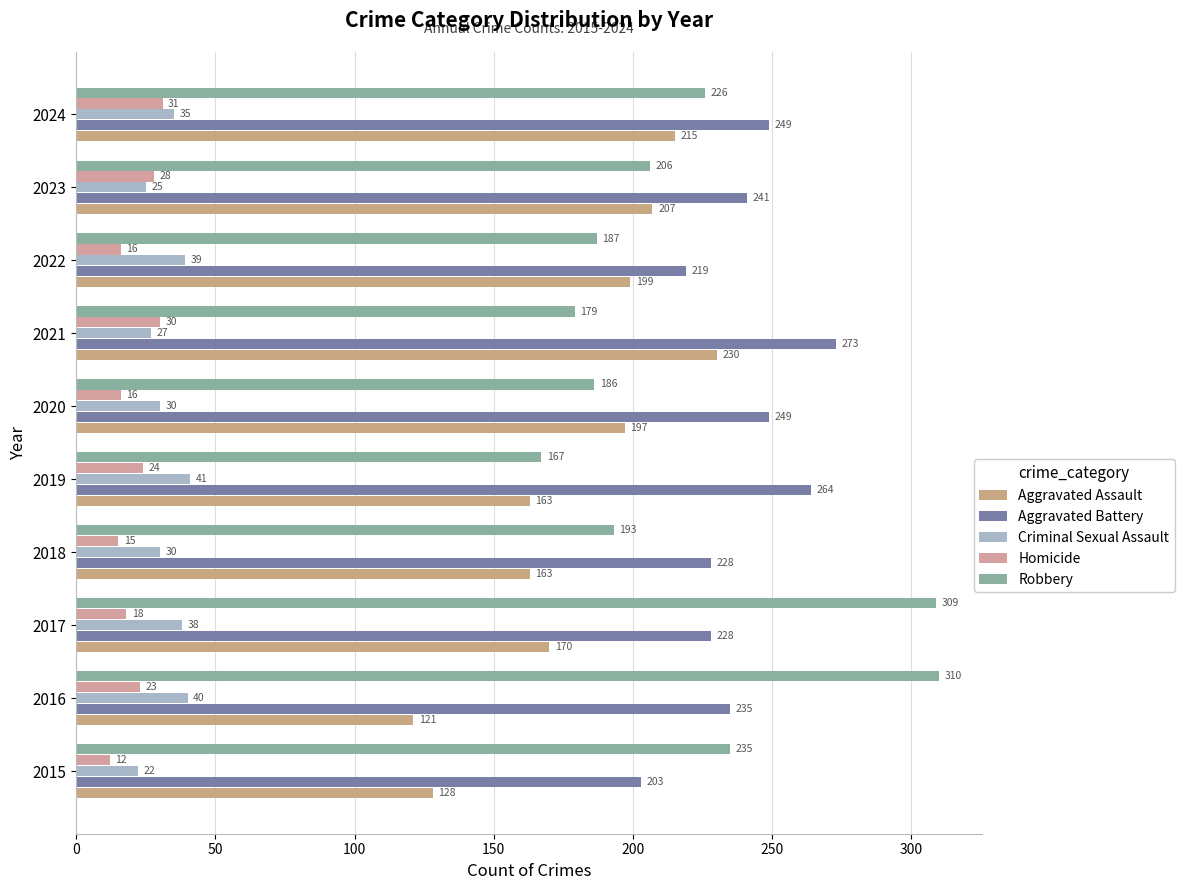

What are all the series names shown in the legend?

Aggravated Assault, Aggravated Battery, Criminal Sexual Assault, Homicide, Robbery